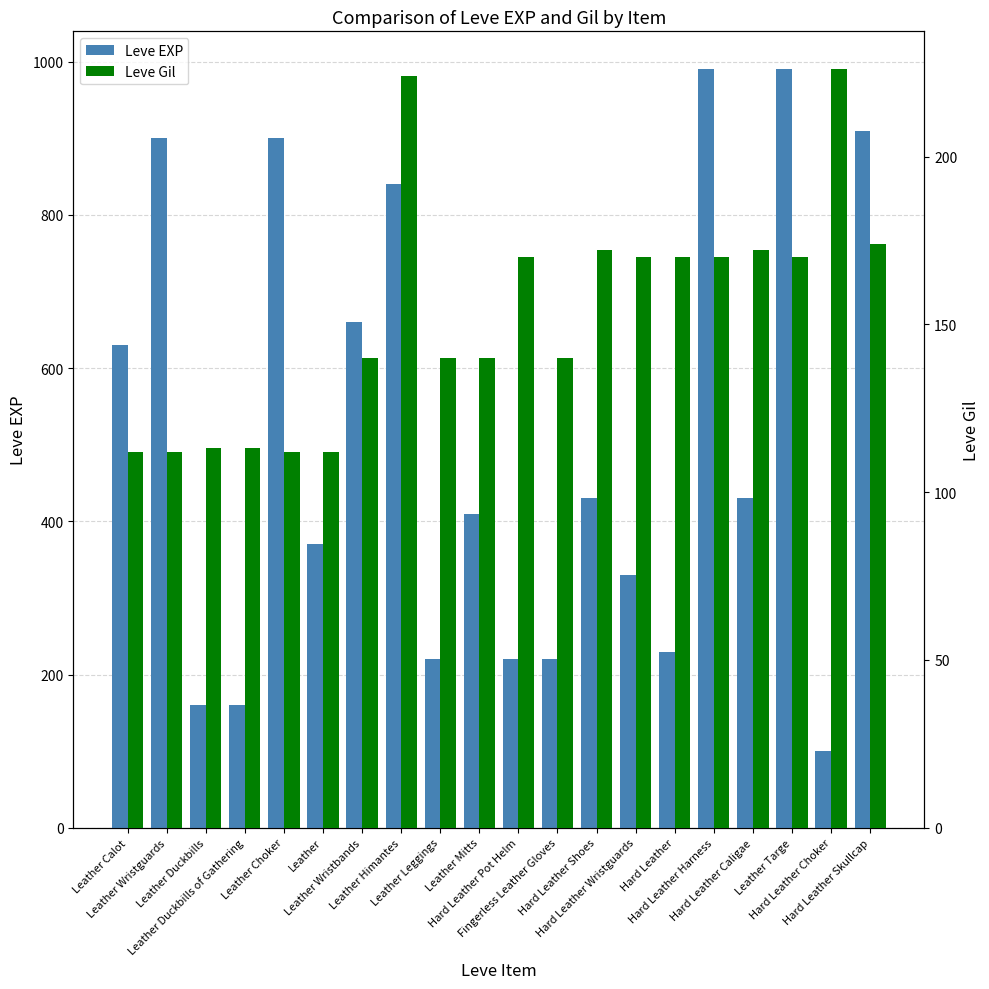

How many series are shown in this chart?

2